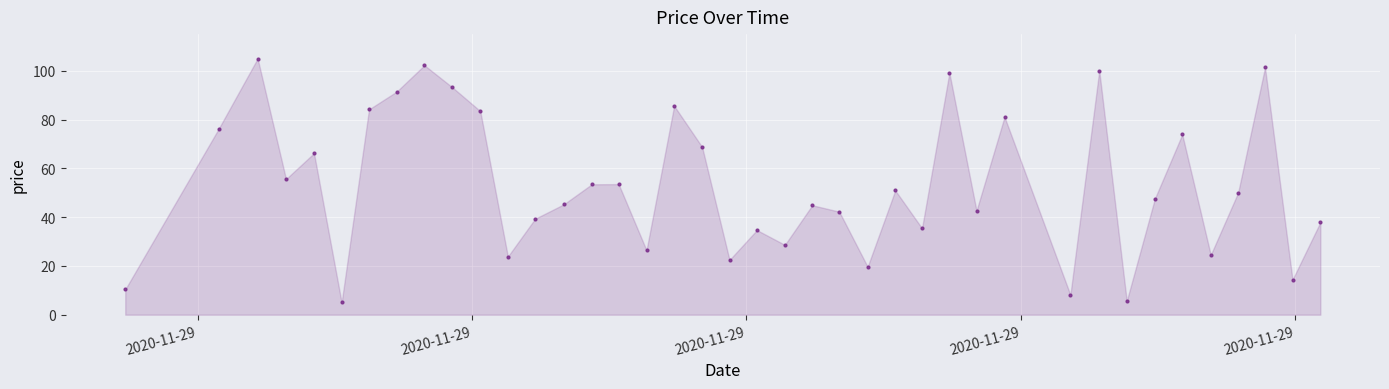

What is the range of Y values (max minus min)?

100.0